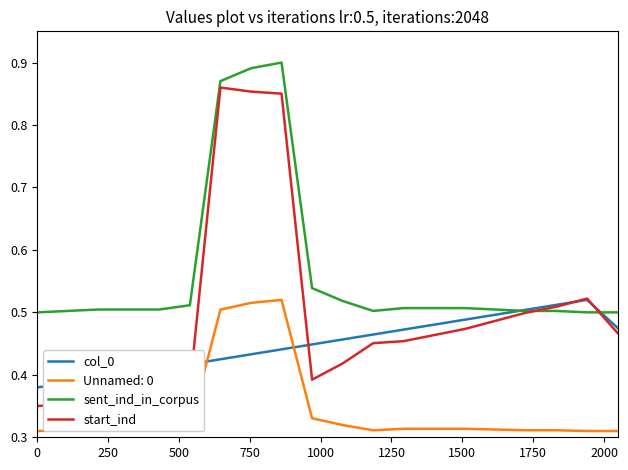

True or false: sent_ind_in_corpus and col_0 cross at least once.

True